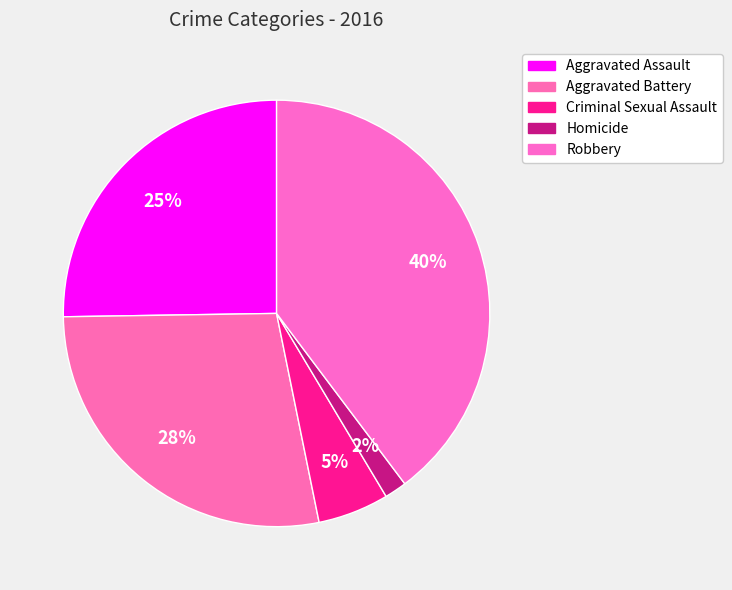

Does any single category account for the majority?

No